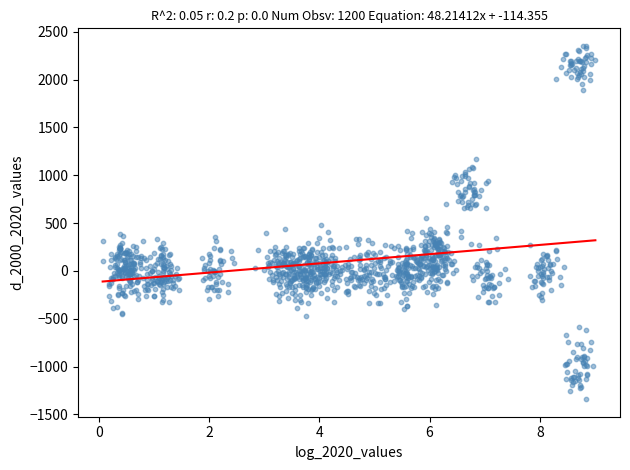

What is the range of Y values (max minus min)?

3691.6